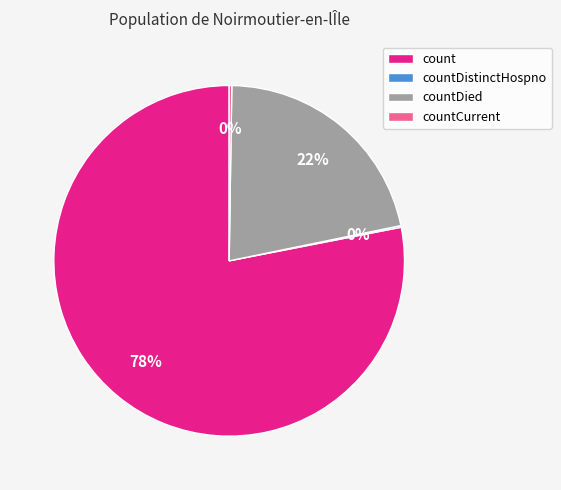

Which slice represents more than half of the pie?

count